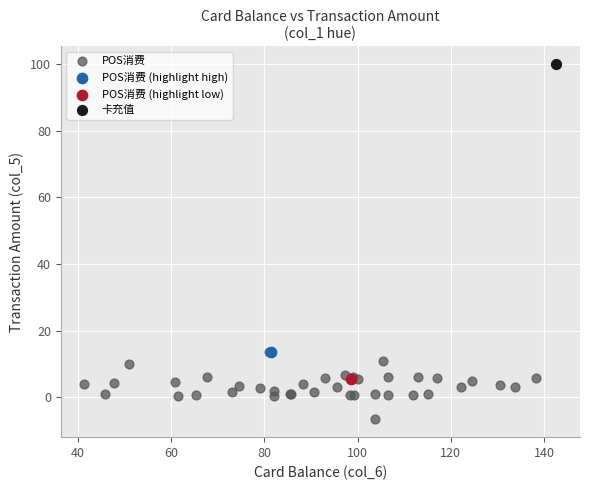

What are all the series names shown in the legend?

POS消费, POS消费 (highlight high), POS消费 (highlight low), 卡充值